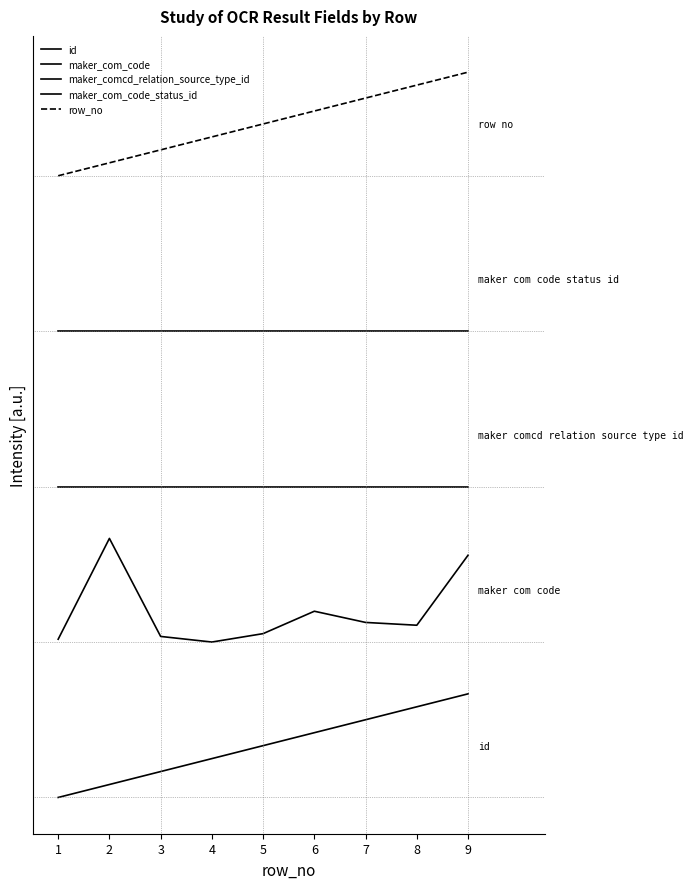

What is the value of the maker_com_code point at the 2nd from the left?

1000.0